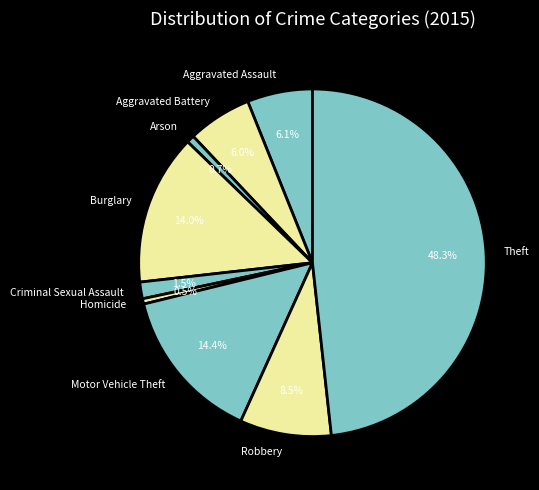

How much of the chart is everything except Criminal Sexual Assault?

98.5%